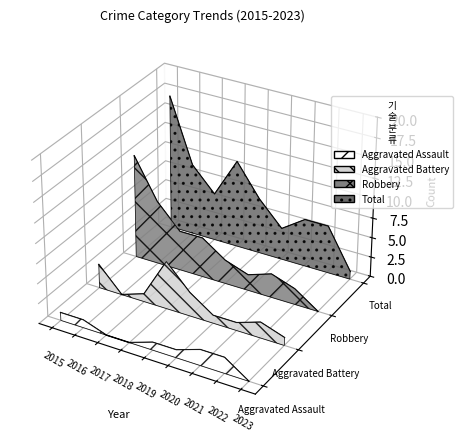

Rank the series at 2023 from lowest to highest value.

Aggravated Assault, Aggravated Battery, Robbery, Total